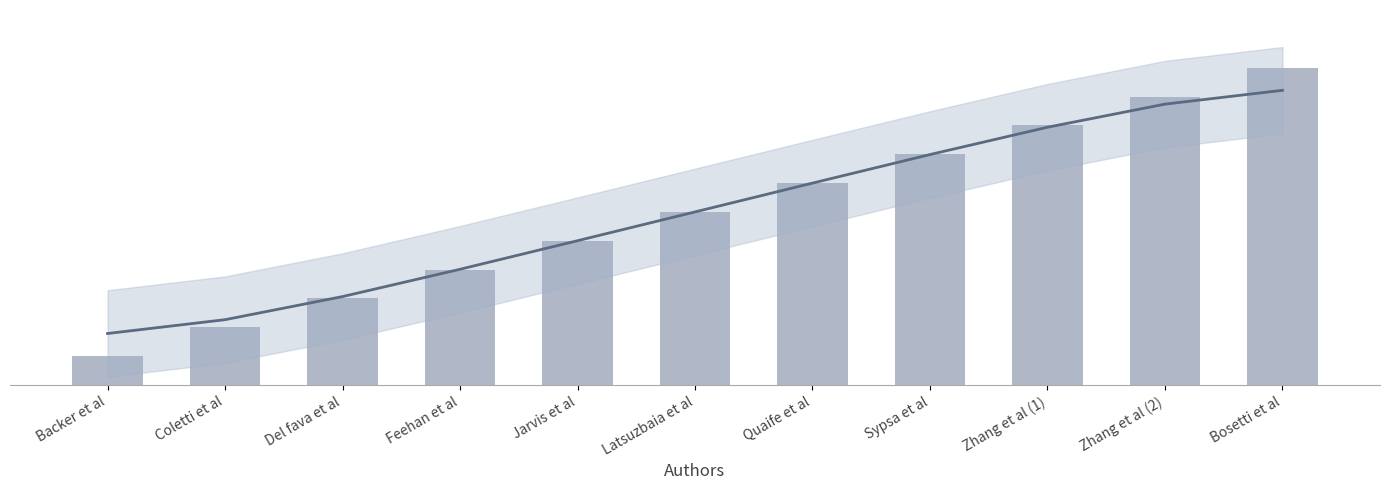

List the labels in order of value, smallest first.

Backer et al, Coletti et al, Del fava et al, Feehan et al, Jarvis et al, Latsuzbaia et al, Quaife et al, Sypsa et al, Zhang et al (1), Zhang et al (2), Bosetti et al